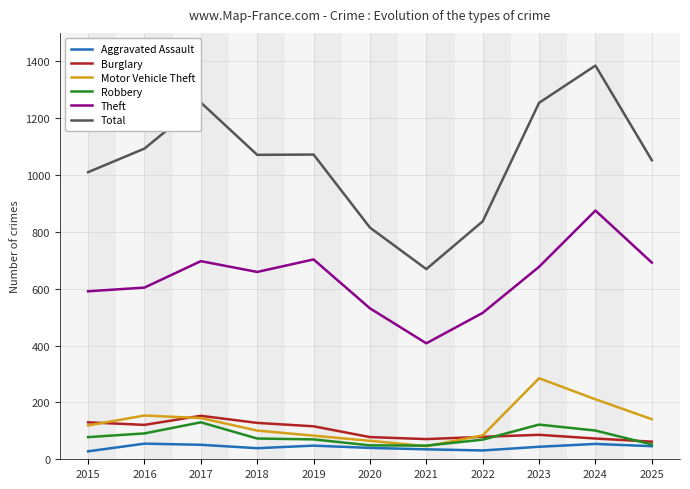

What are all the series names shown in the legend?

Aggravated Assault, Burglary, Motor Vehicle Theft, Robbery, Theft, Total